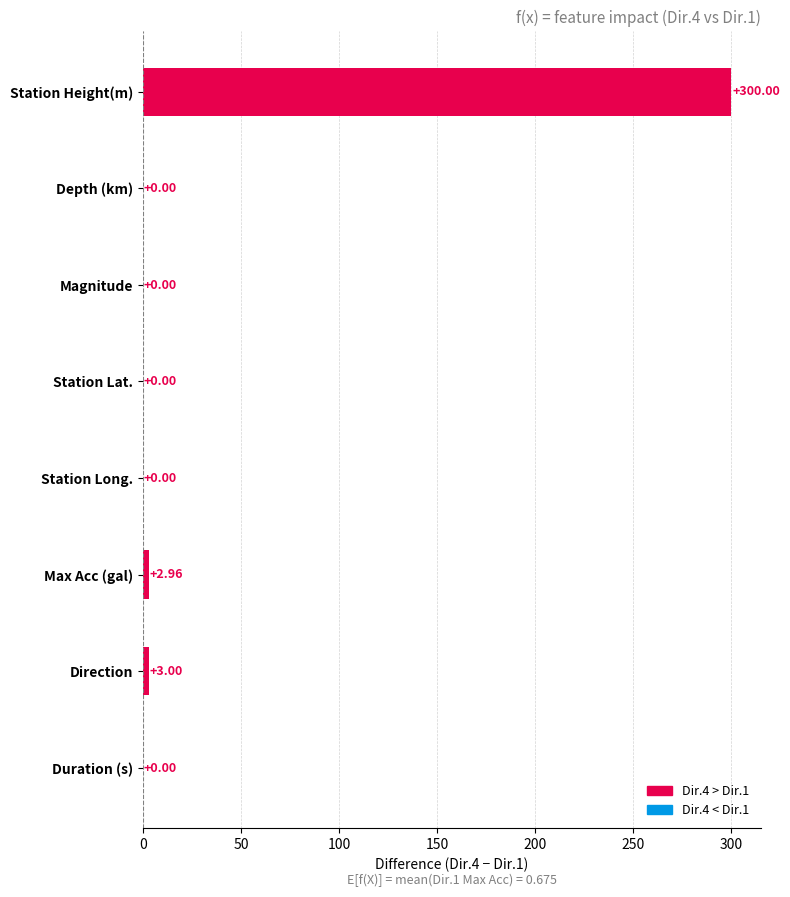

What is the sum of all values?

306.0